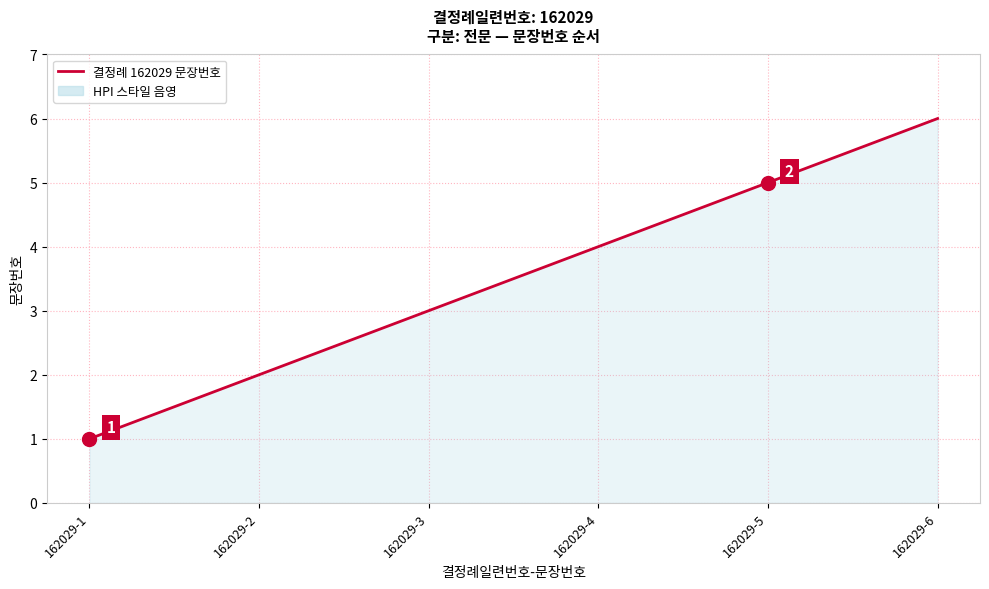

Reading left to right, transcribe all the data shown in this chart.

1	2	3	4	5	6